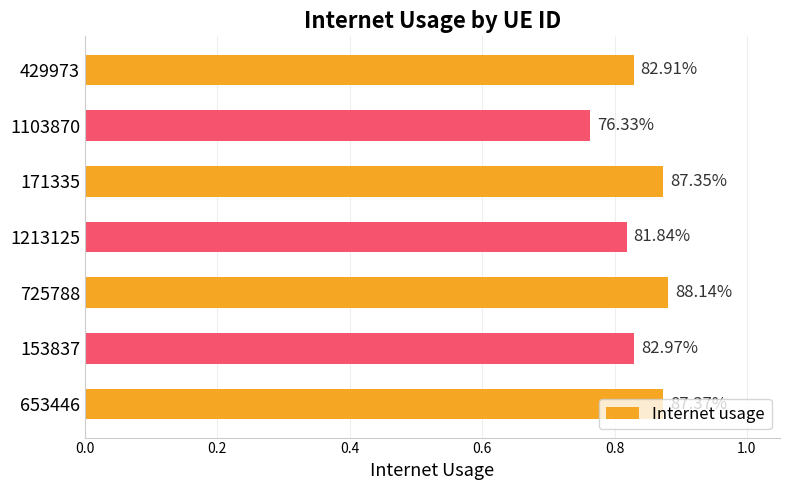

How many bars are there in total?

7